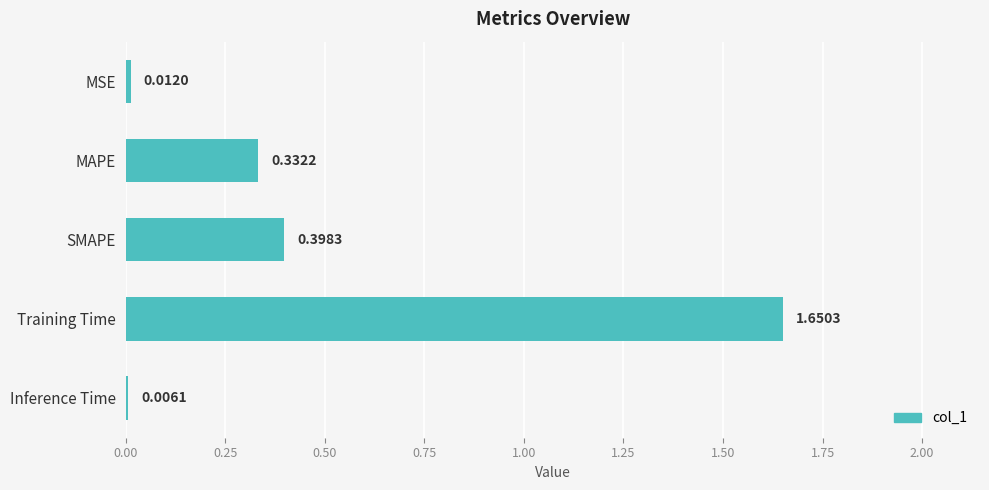

Which label corresponds to the largest value in the chart?

Training Time